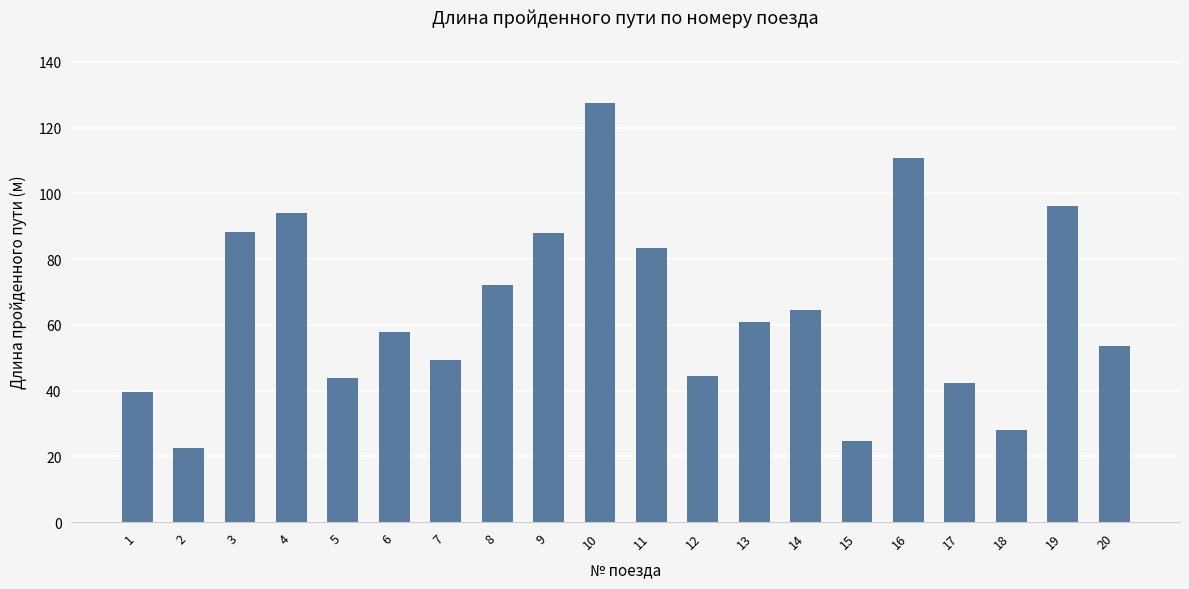

Approximately how many times larger is the value at 16 compared to 15?

4.5